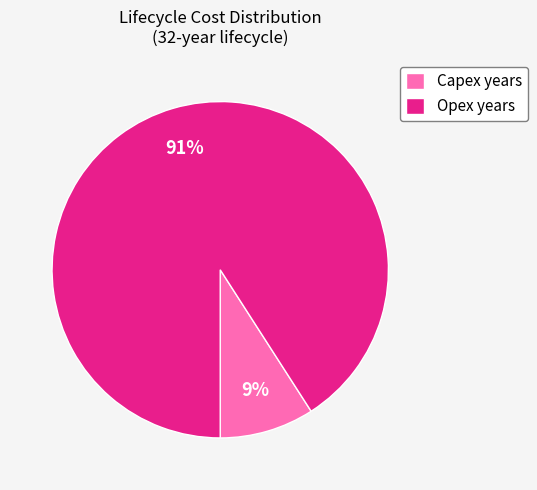

Combined, do Capex years and Opex years account for over 50%?

Yes